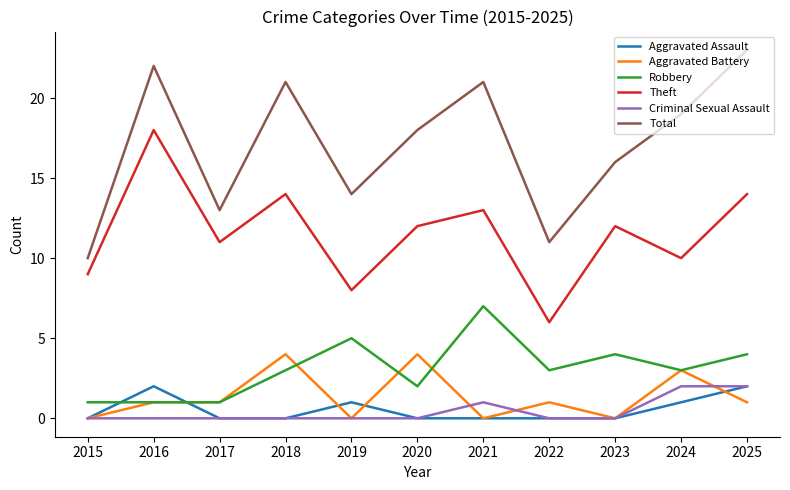

What is the sum of all Aggravated Battery values?

15